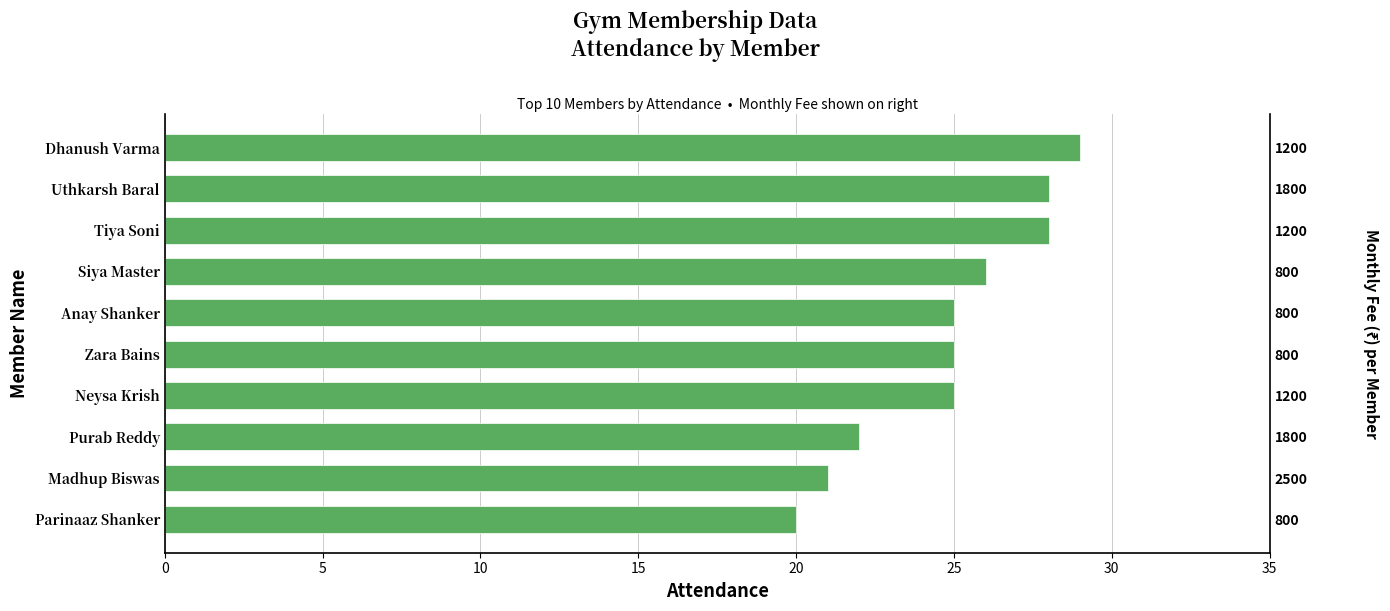

Reading right to left, extract all data points from this chart.

29	28	28	26	25	25	25	22	21	20